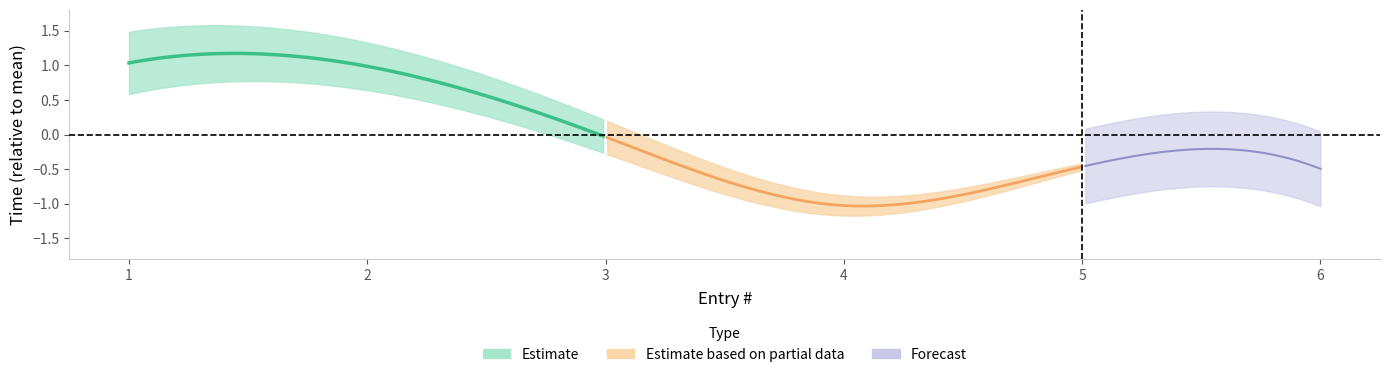

Does the chart have visible grid lines?

No